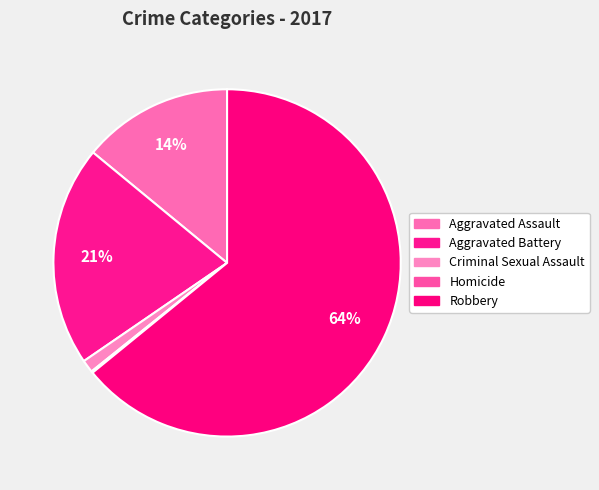

Is the sum of Homicide and Aggravated Battery greater than half?

No